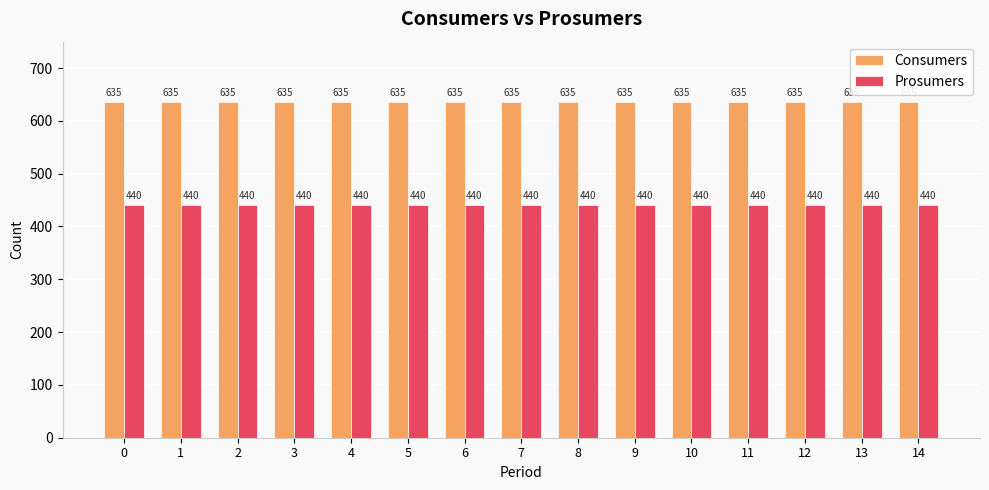

List the series in order of their peak value, highest first.

Consumers, Prosumers